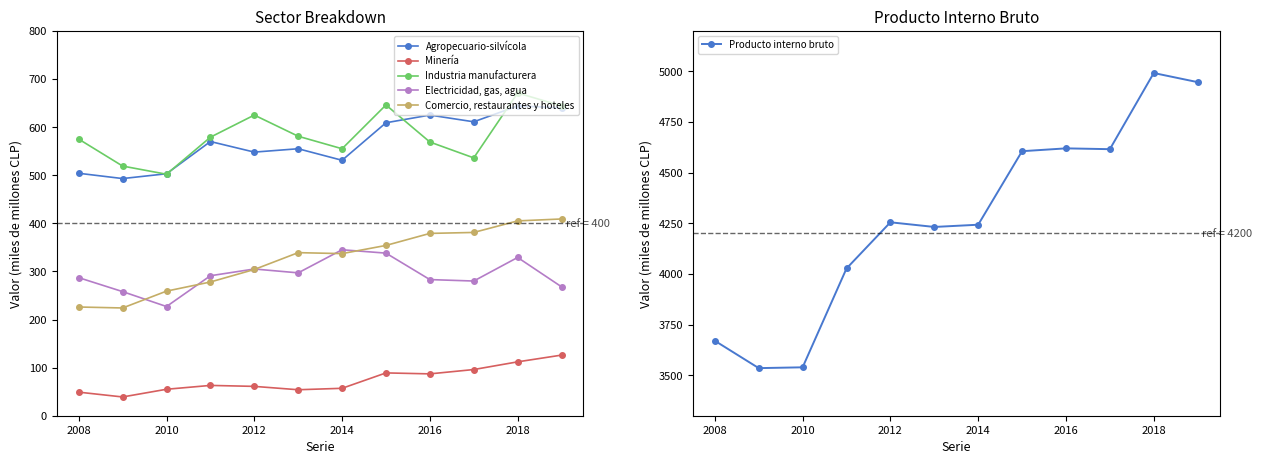

What is the value of the Industria manufacturera point at the 9th from the left?

569